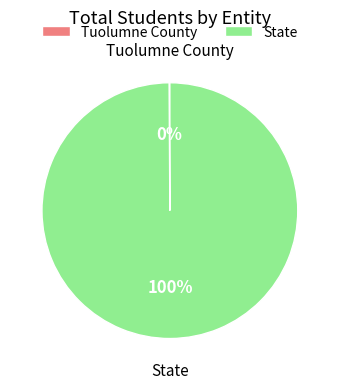

What is the largest slice in the pie chart?

State